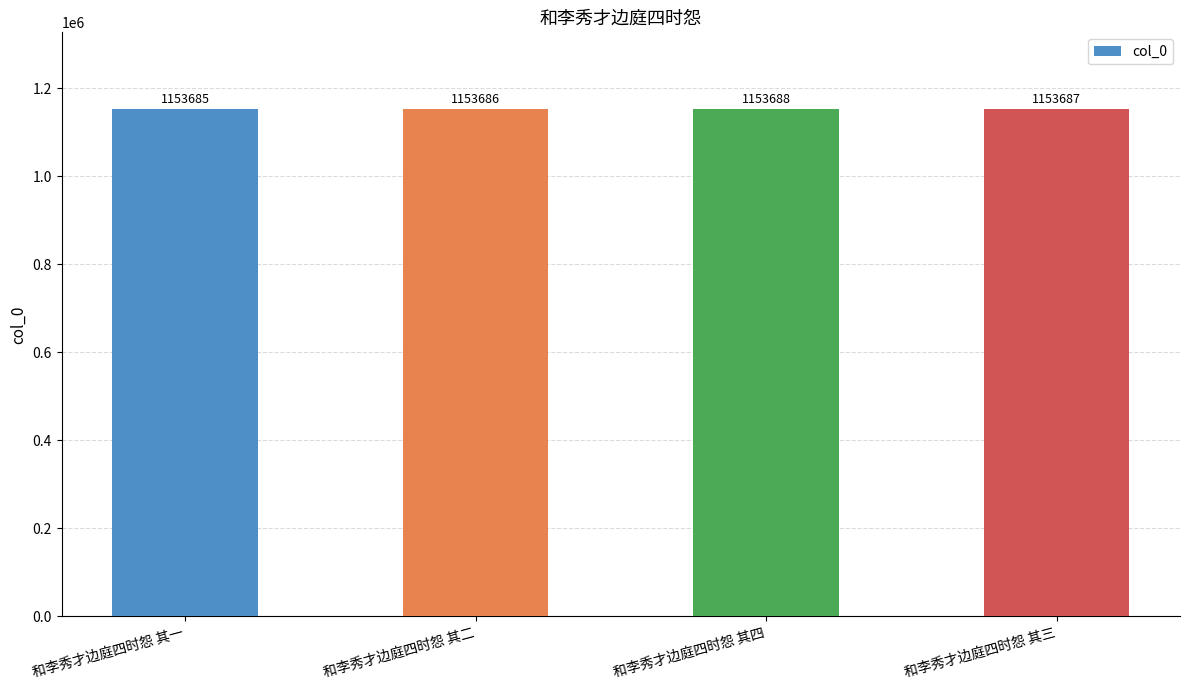

Reading left to right, what are all the values shown in this chart?

1153685	1153686	1153688	1153687